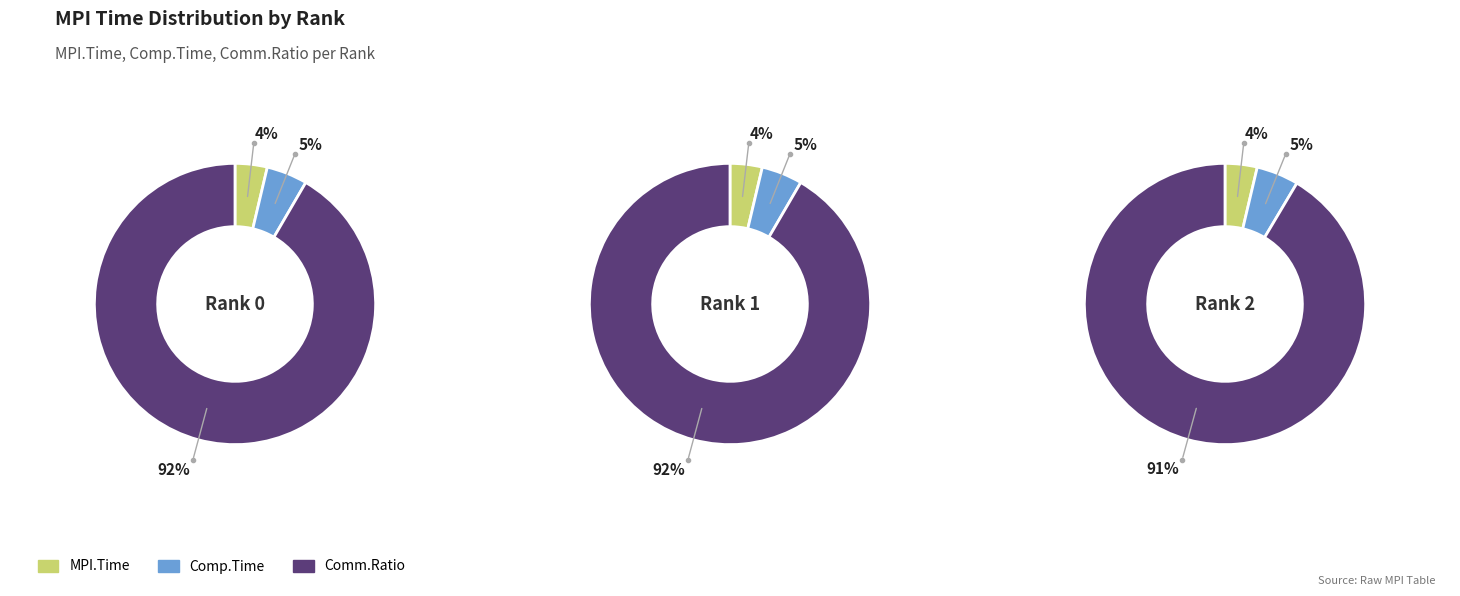

Which series has the widest spread of values?

Comm.Ratio